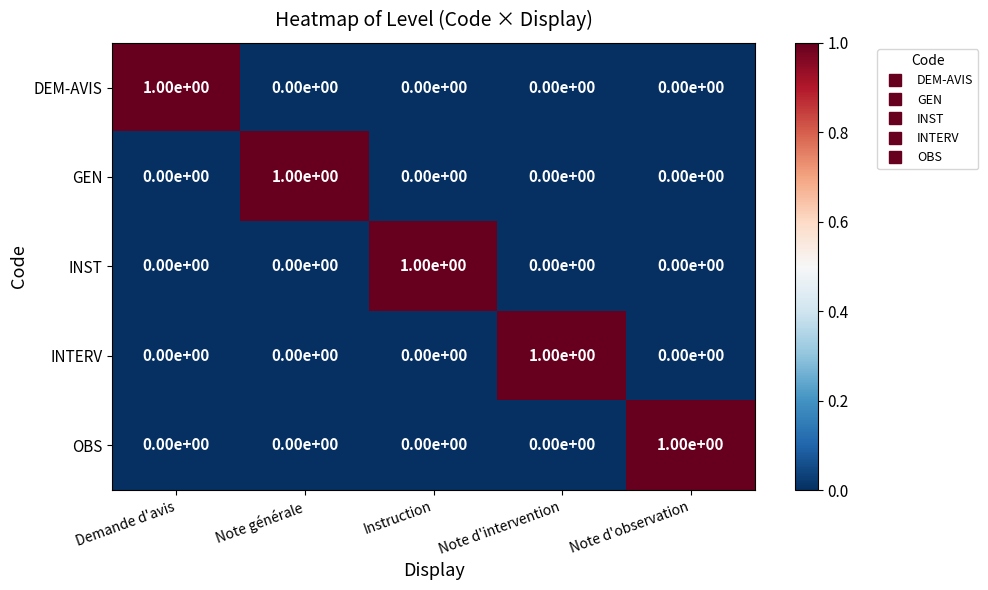

At which label does OBS reach its peak?

Note d'observation